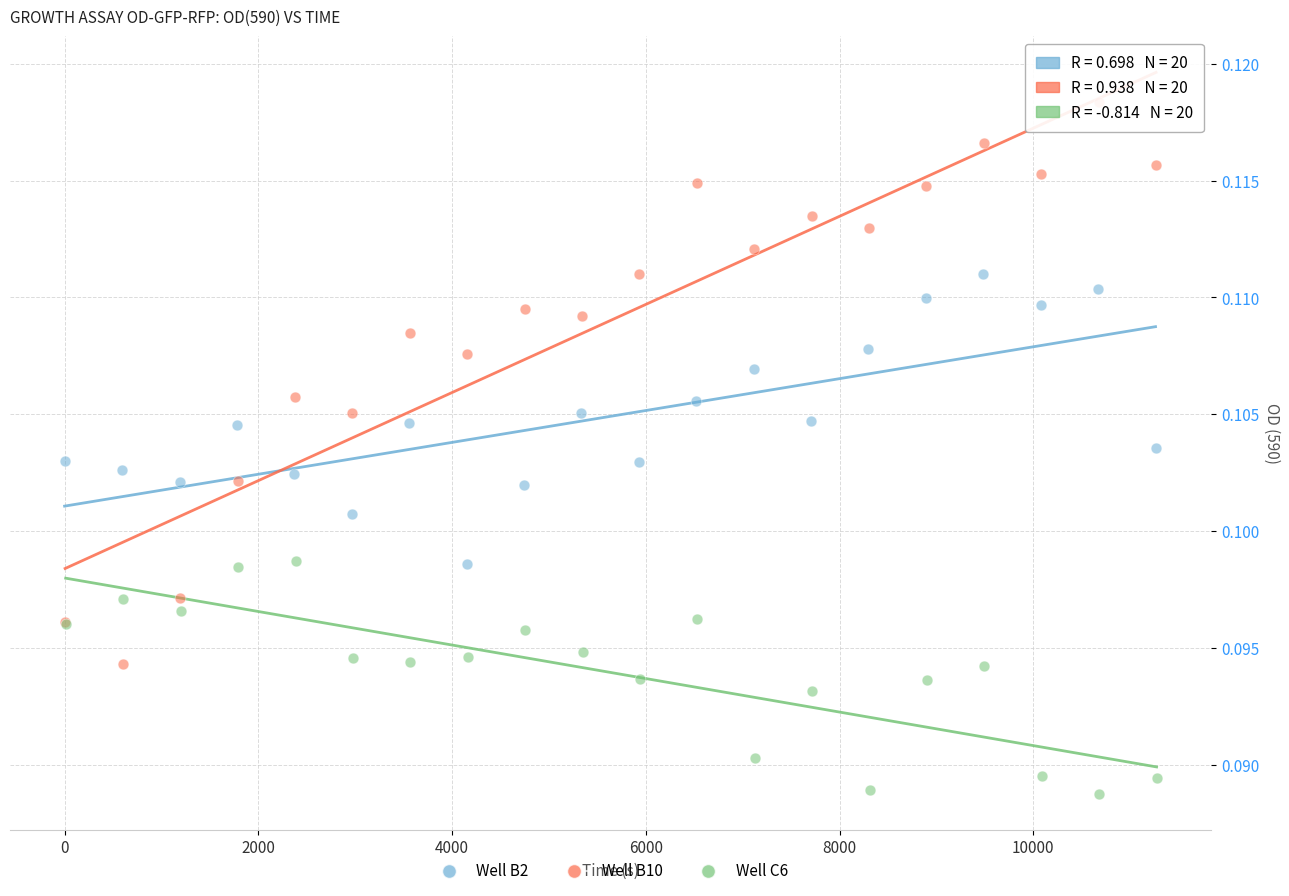

What are all the series names shown in the legend?

Well B2, Well B10, Well C6